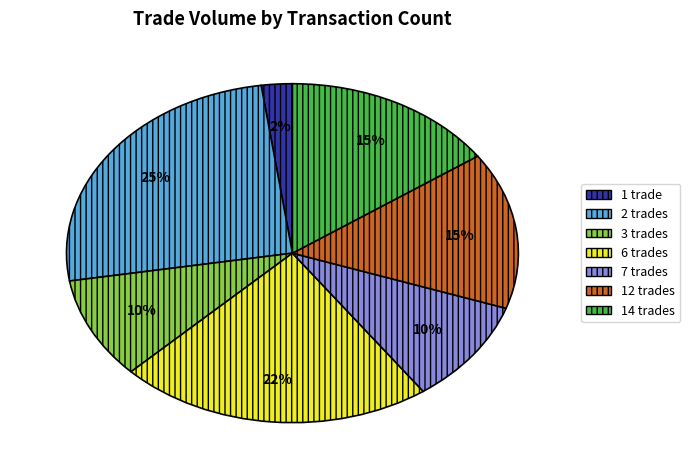

To the nearest percent, what is the average slice percentage?

14%